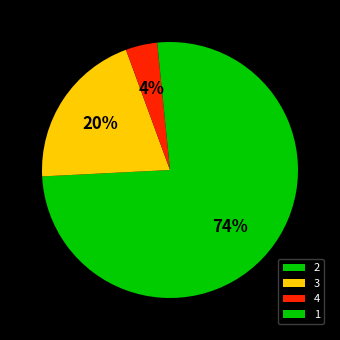

Which category has the biggest portion of the pie?

2